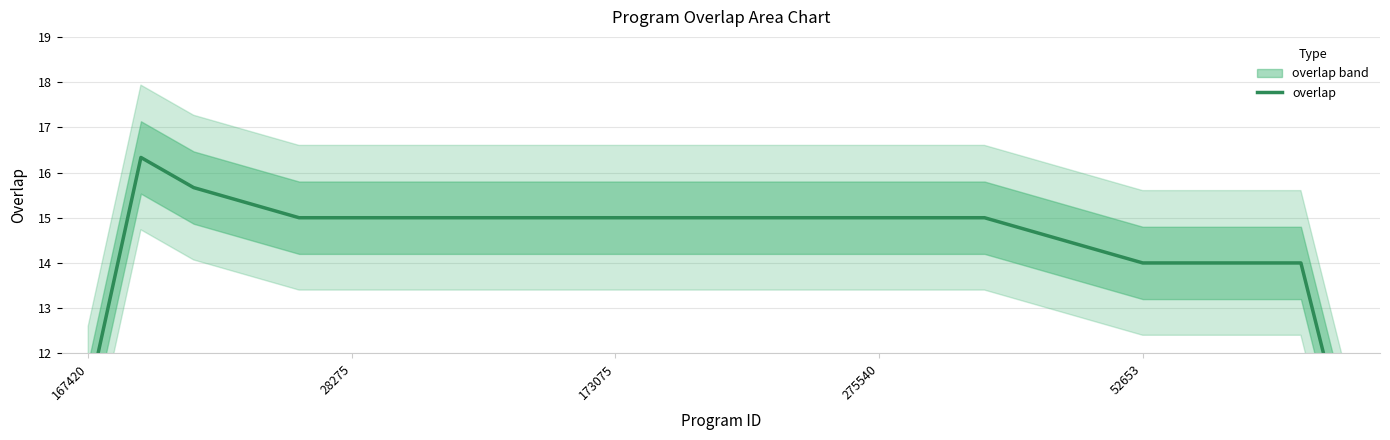

True or false: the data has more than 1 interior local peaks.

False